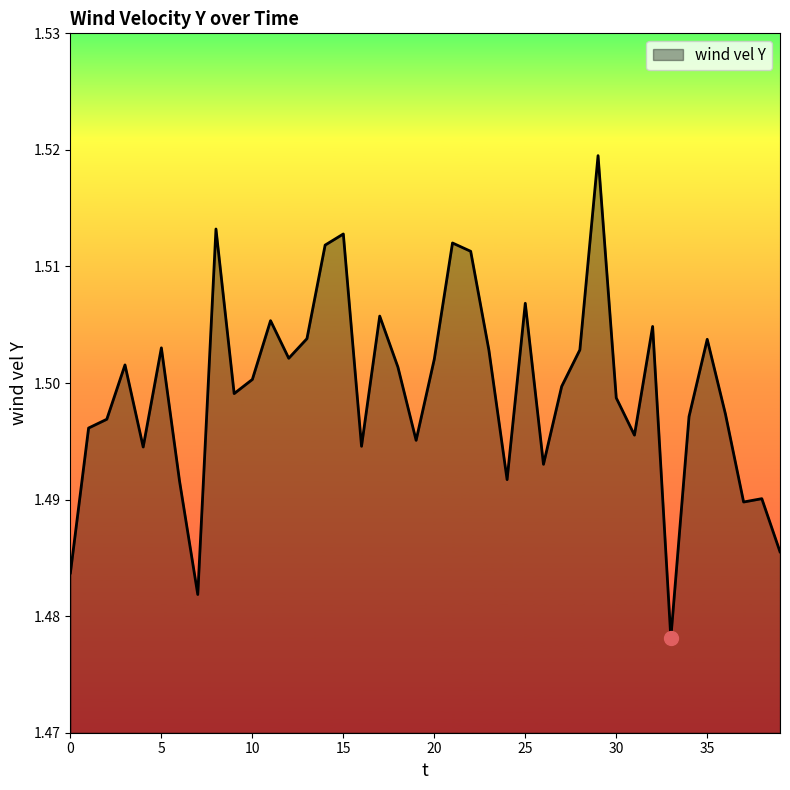

Reading right to left, list all the values displayed in this chart.

39=1.5	38=1.5	37=1.5	36=1.5	35=1.5	34=1.5	33=1.5	32=1.5	31=1.5	30=1.5	29=1.5	28=1.5	27=1.5	26=1.5	25=1.5	24=1.5	23=1.5	22=1.5	21=1.5	20=1.5	19=1.5	18=1.5	17=1.5	16=1.5	15=1.5	14=1.5	13=1.5	12=1.5	11=1.5	10=1.5	9=1.5	8=1.5	7=1.5	6=1.5	5=1.5	4=1.5	3=1.5	2=1.5	1=1.5	0=1.5